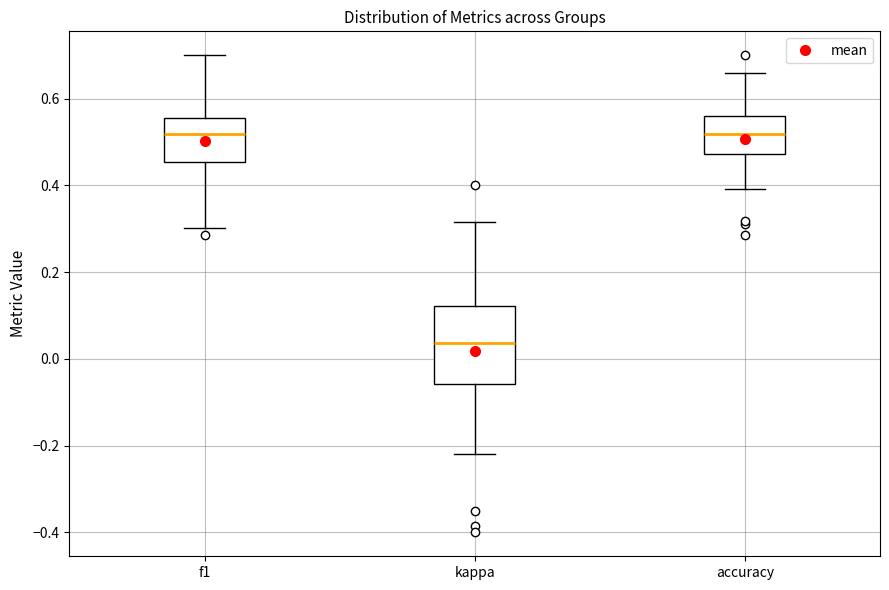

Reading left to right, transcribe this box plot: for each box, give where its median line is, the range the box spans, and where its two whiskers end, as read against the y-axis. The values are not printed on the chart, so give them approximately, as read against the axis.

f1: median 0.52, box 0.46 to 0.56, whiskers 0.30 to 0.70
kappa: median 0.04, box -0.06 to 0.12, whiskers -0.22 to 0.32
accuracy: median 0.52, box 0.48 to 0.56, whiskers 0.40 to 0.66